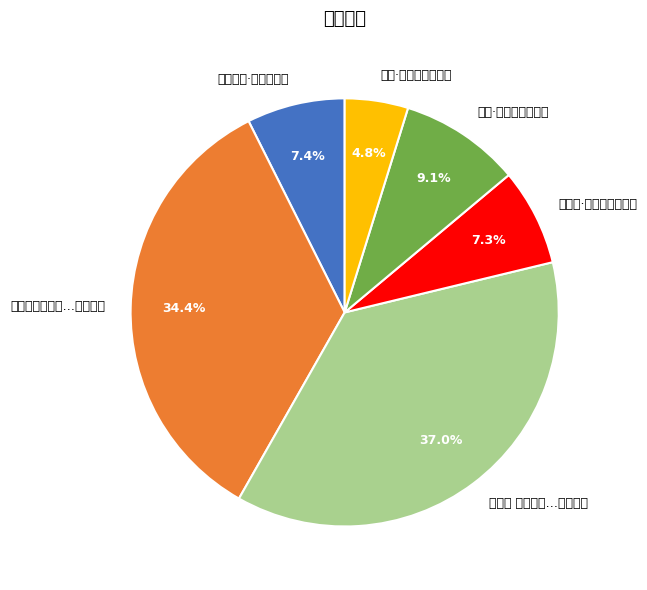

To the nearest percent, what is the difference between the largest and smallest slice percentages?

32%